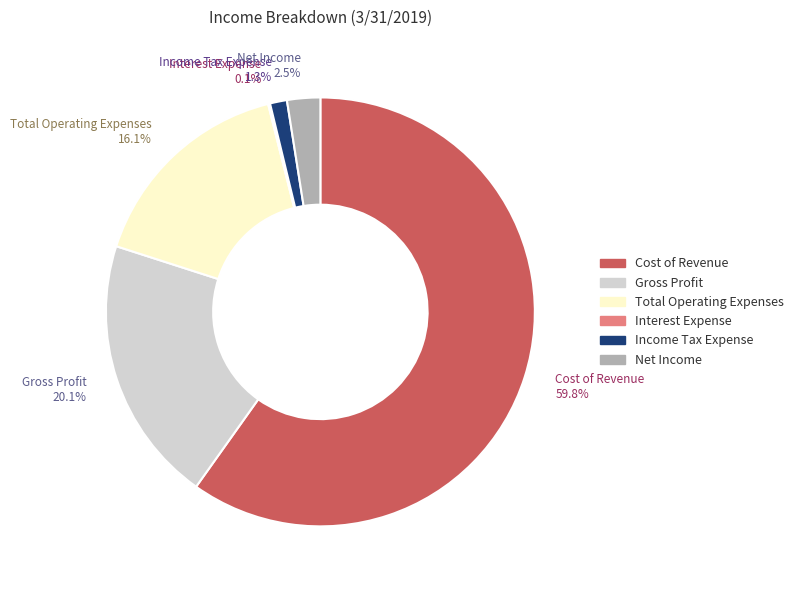

To the nearest percent, what percentage of the pie is Income Tax Expense?

1%